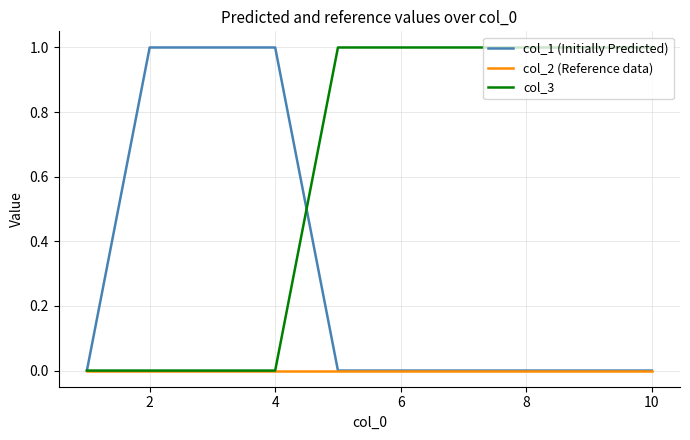

List the series in order of their overall mean, lowest first.

col_2 (Reference data), col_1 (Initially Predicted), col_3